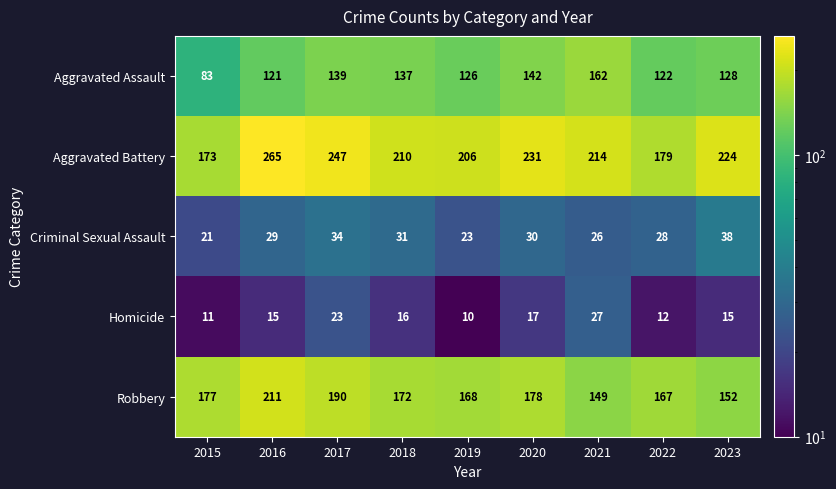

At 2019, list the series in order from largest to smallest.

Aggravated Battery, Robbery, Aggravated Assault, Criminal Sexual Assault, Homicide